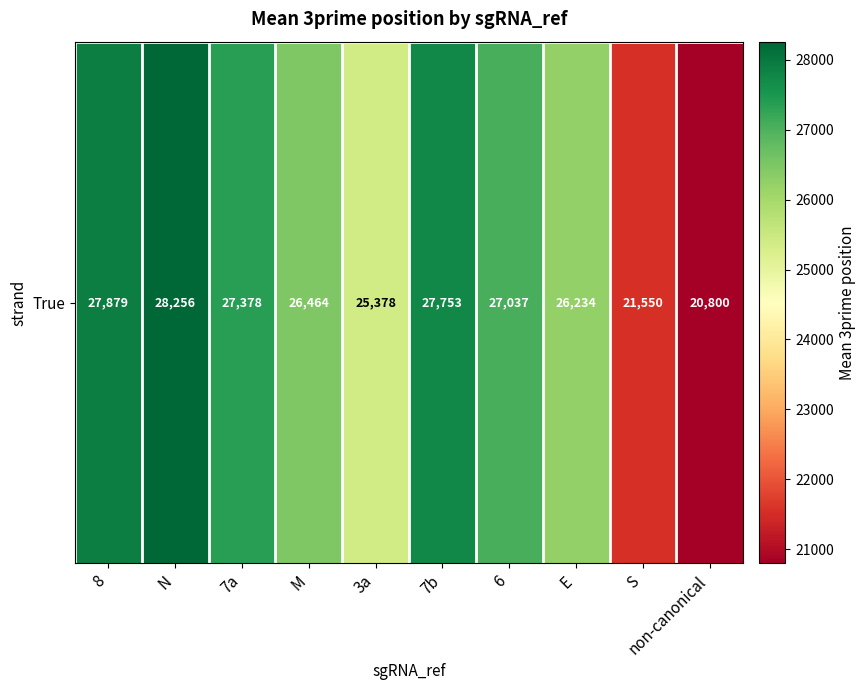

What is the change in value from 8 to 6?

-842.4